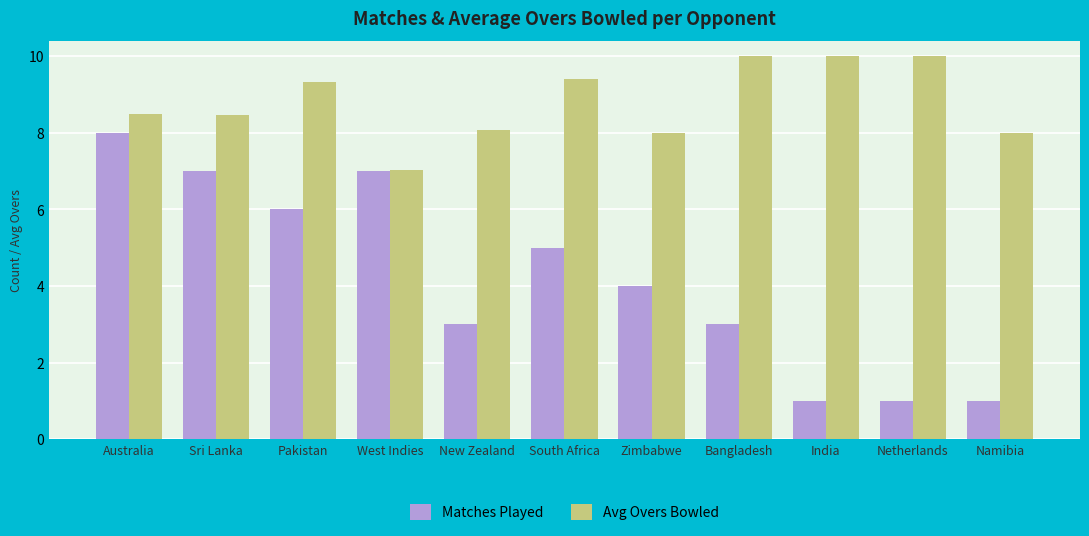

List the series in order of their peak value, highest first.

Avg Overs Bowled, Matches Played